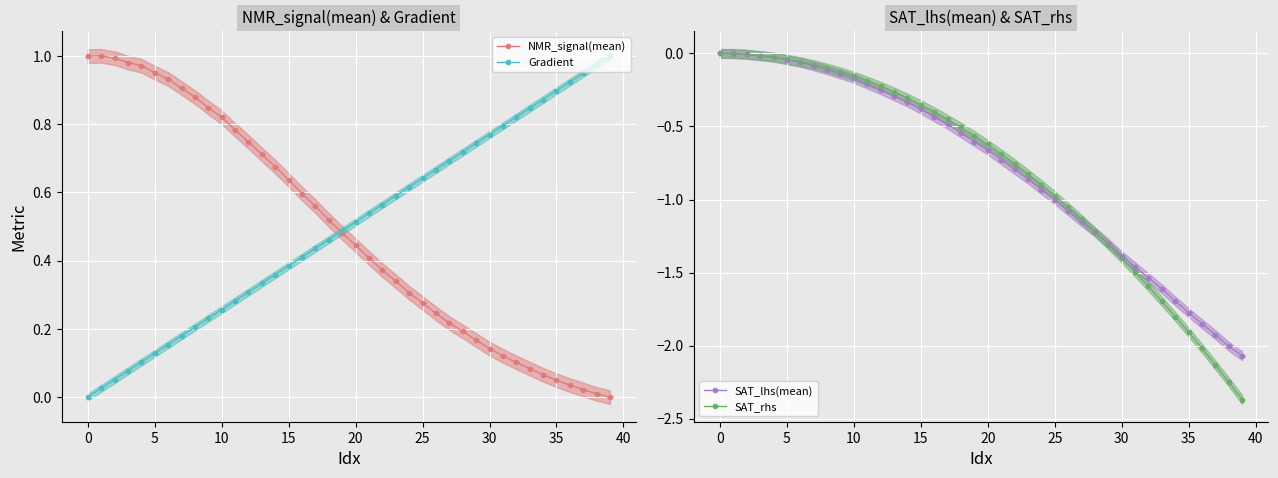

How many negative values does the SAT_rhs series have?

39